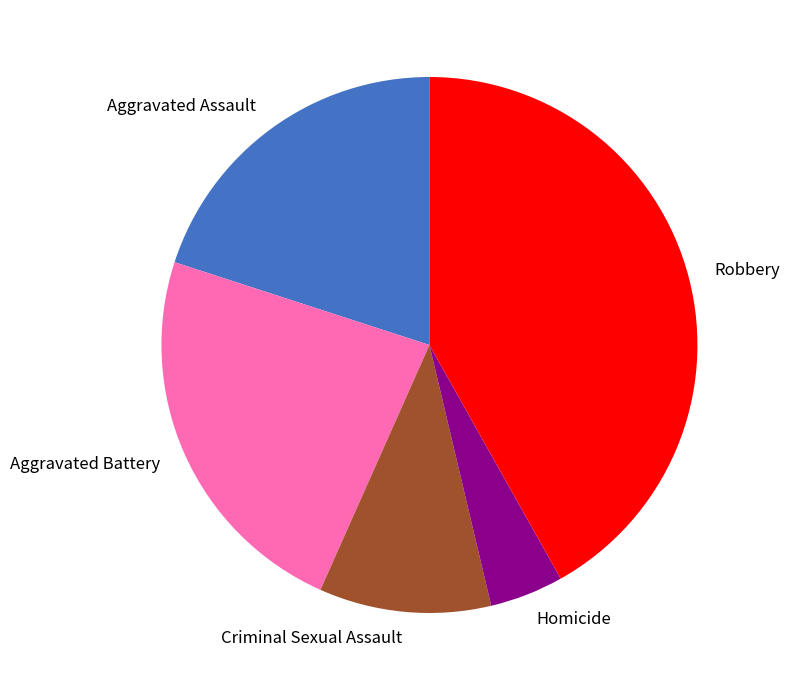

Which category has the biggest portion of the pie?

Robbery